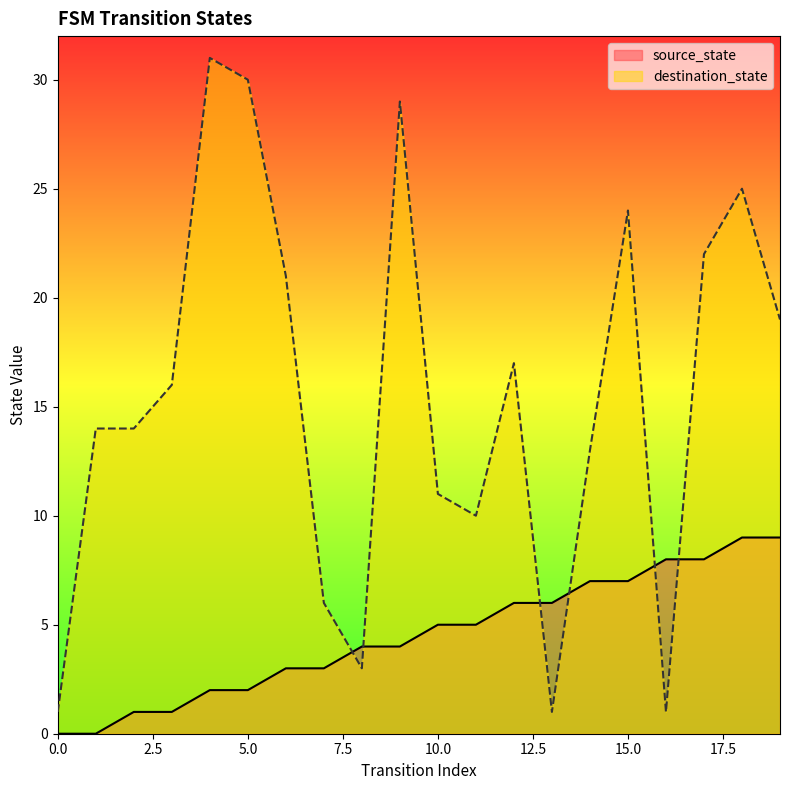

Rank the categories by source_state value from lowest to highest.

0, 1, 2, 3, 4, 5, 6, 7, 8, 9, 10, 11, 12, 13, 14, 15, 16, 17, 18, 19